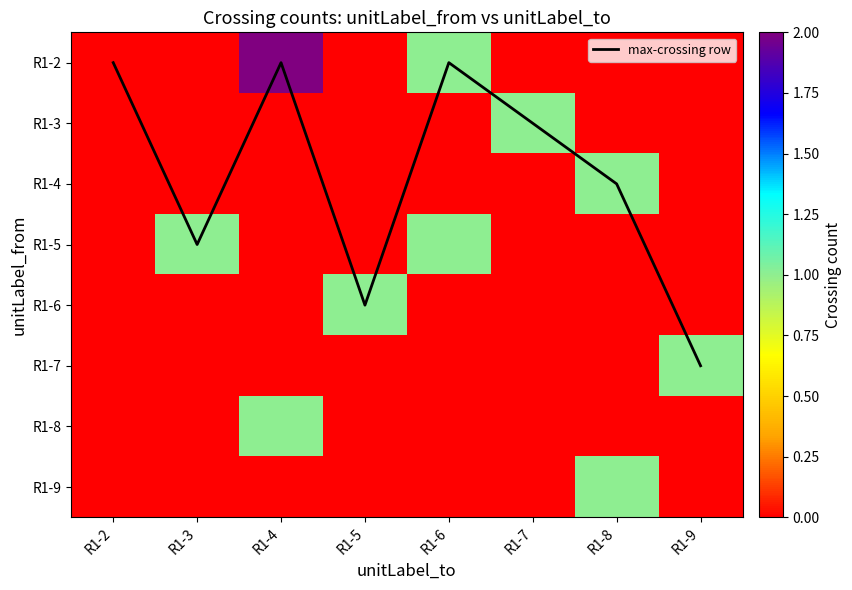

Count the R1-5 values in the range 0 to 1.

8